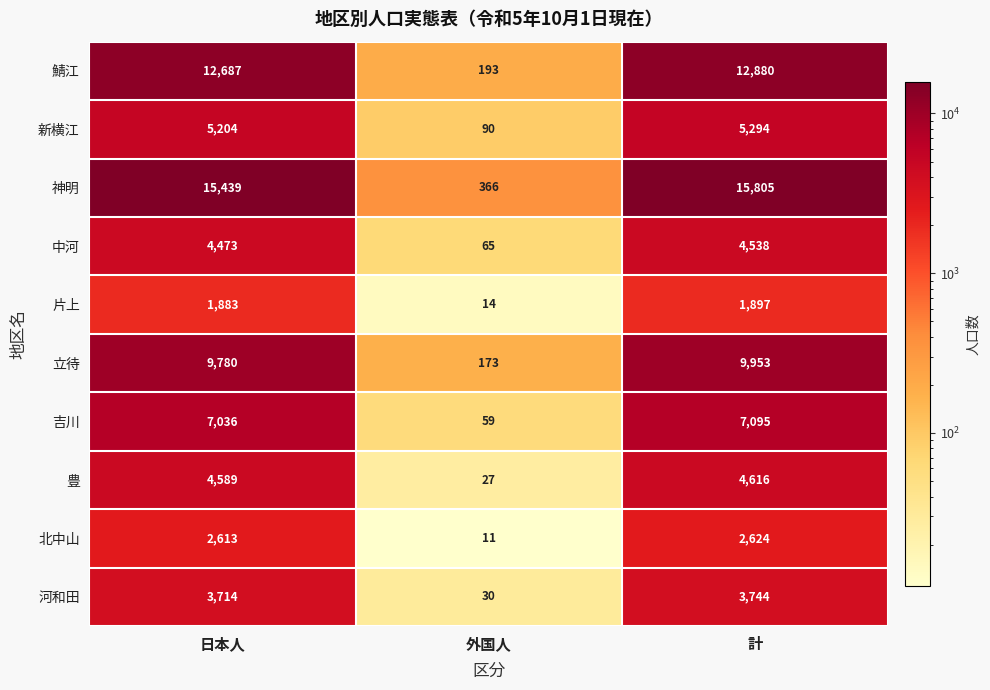

Between 日本人 and 計, which series saw the biggest shift?

神明